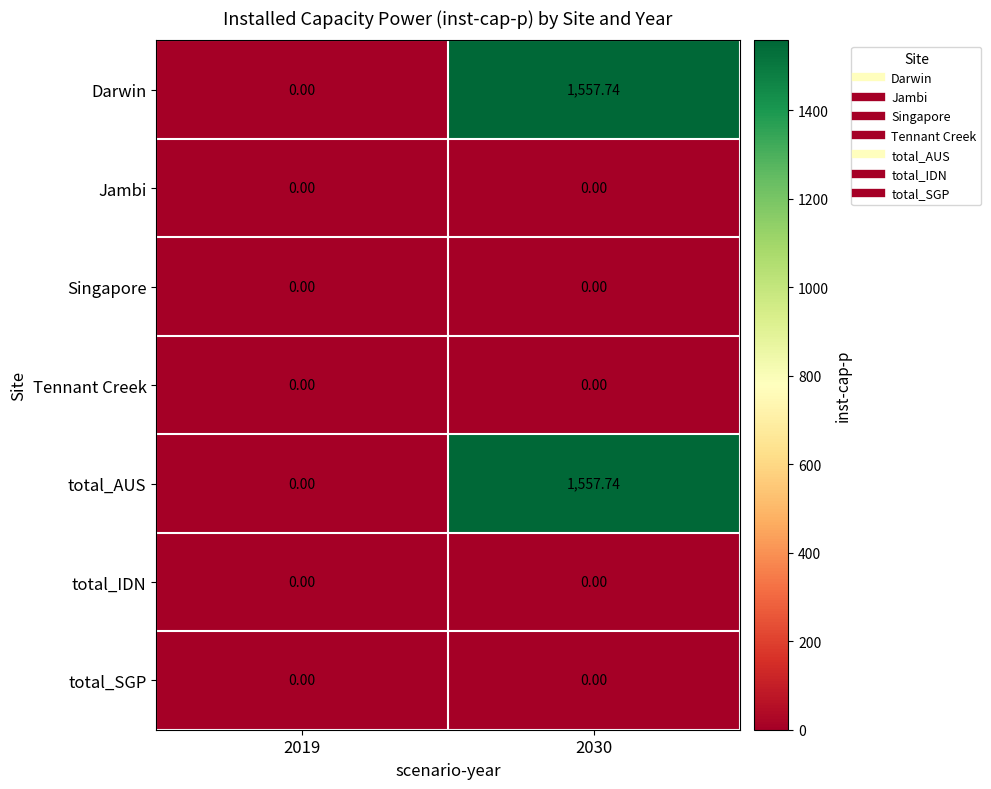

How many data points does each series have?

2